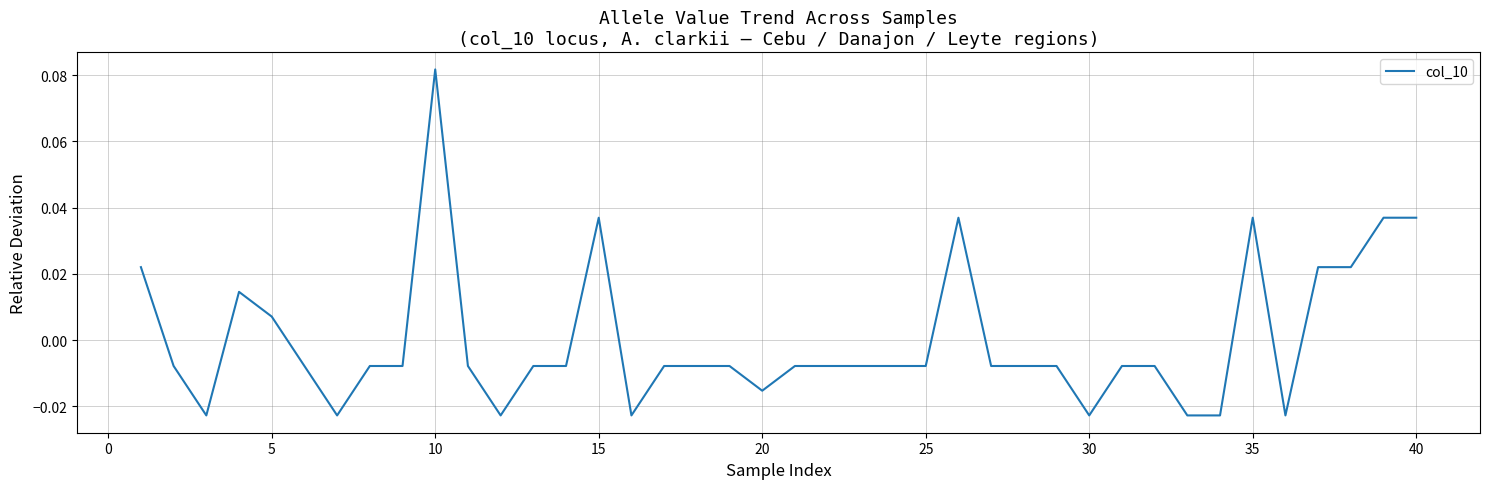

How many lines are shown in the chart?

1